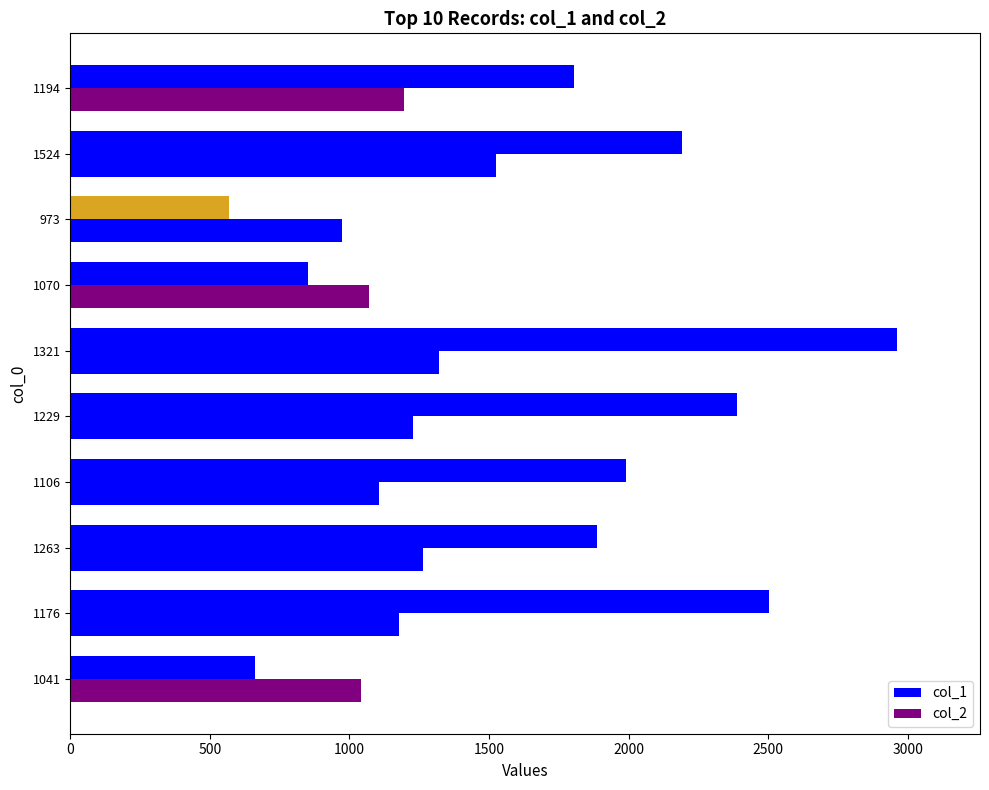

Count the number of data series in this chart.

2